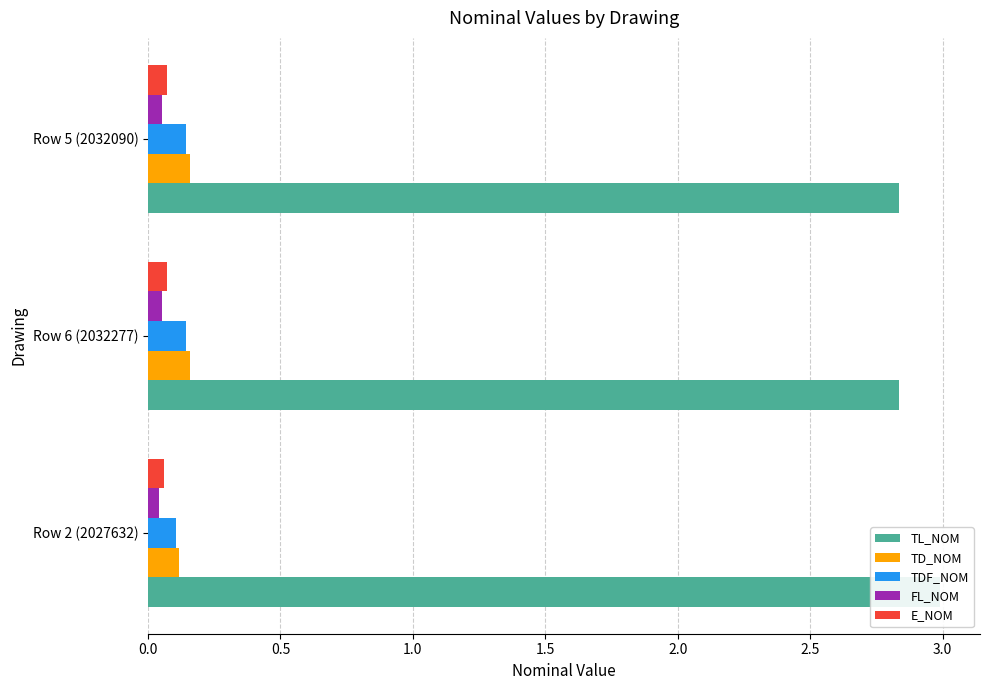

Between 0.0 and 0.5, which series saw the biggest shift?

TL_NOM